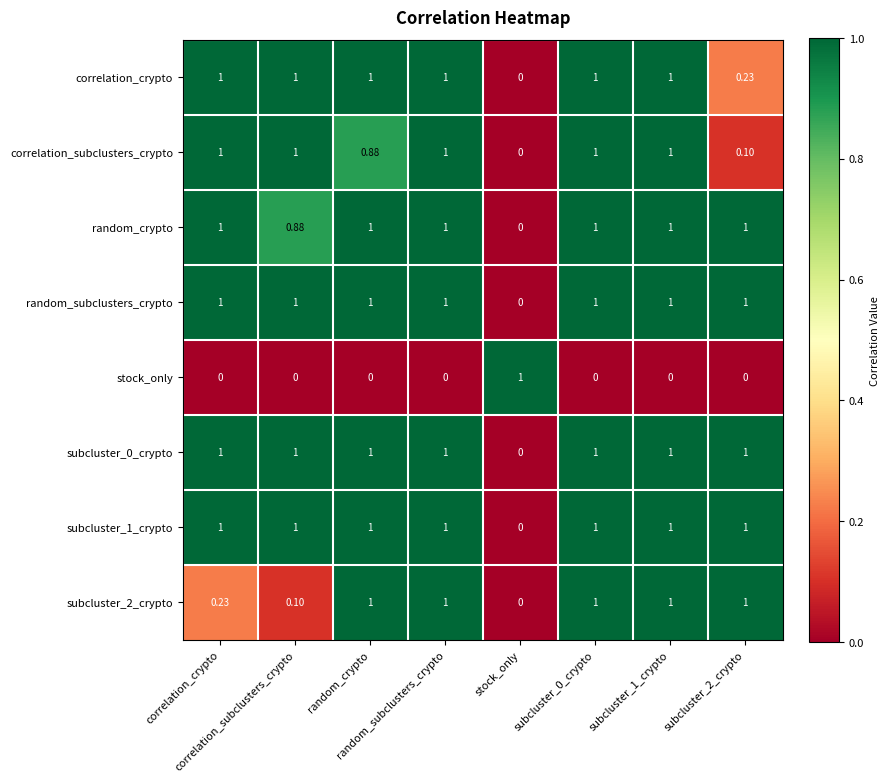

Between subcluster_2_crypto and random_subclusters_crypto, which is larger?

random_subclusters_crypto